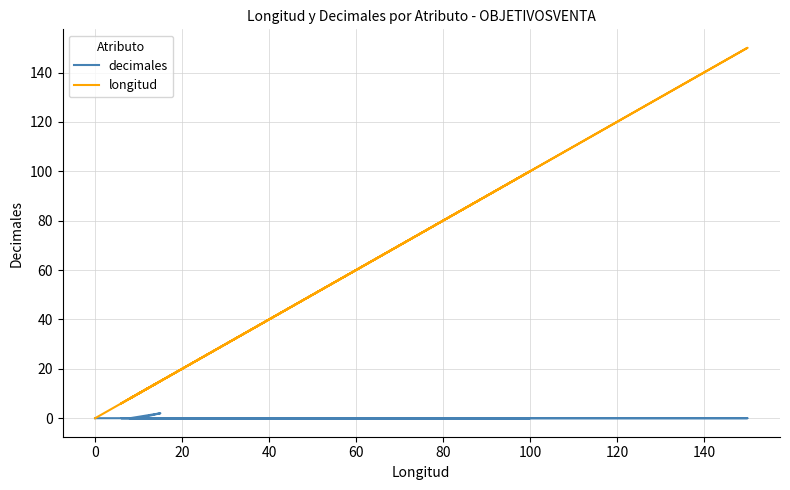

In longitud, how many points are higher than both neighbors (excluding endpoints)?

3